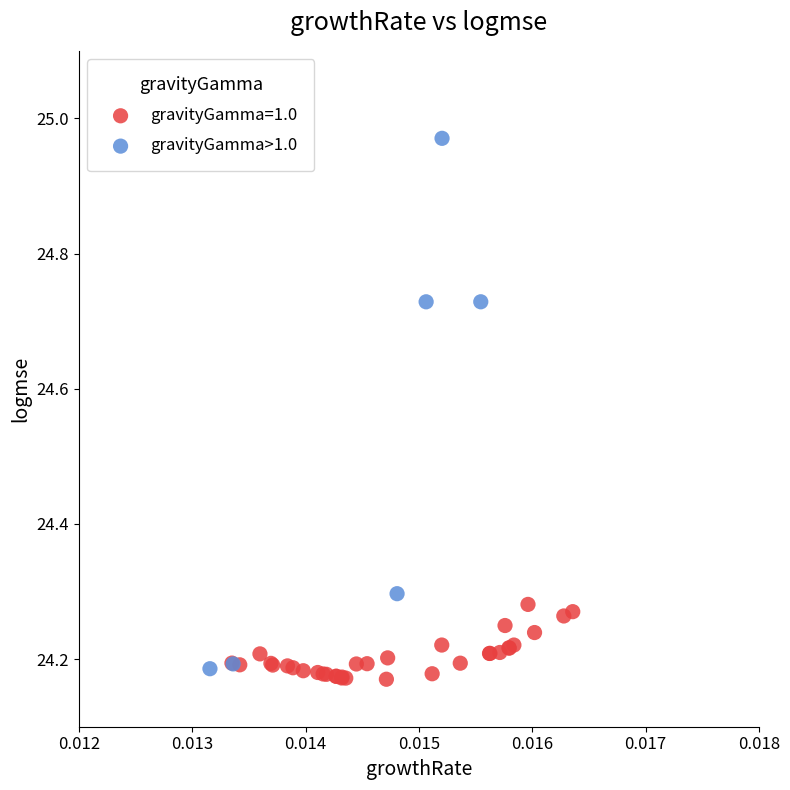

Which series has the largest Y range (max minus min)?

gravityGamma>1.0